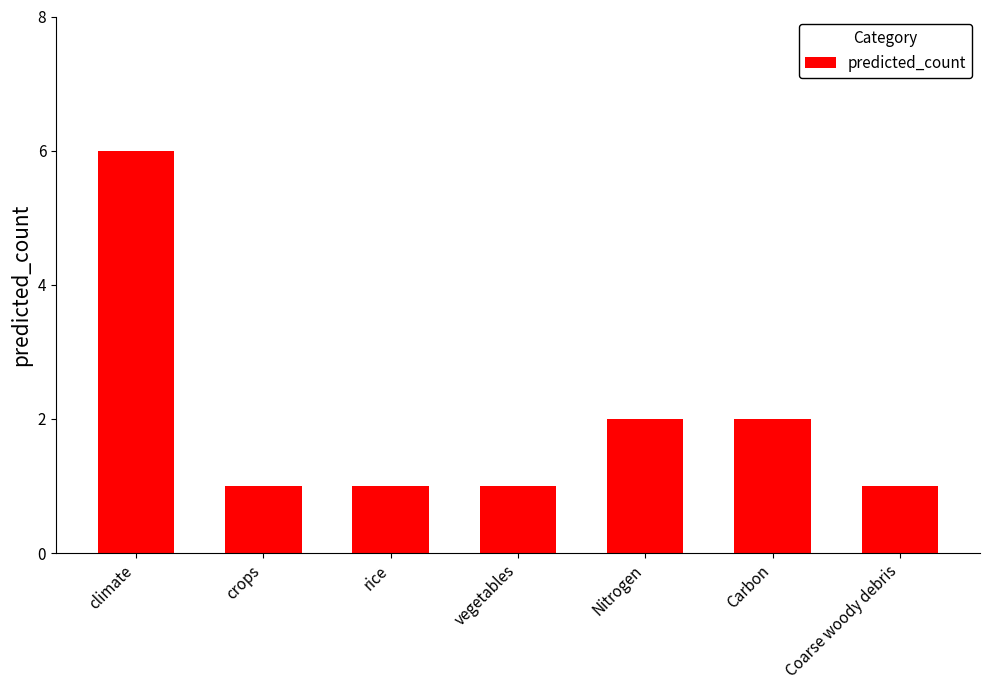

Between Carbon and crops, which is larger?

Carbon